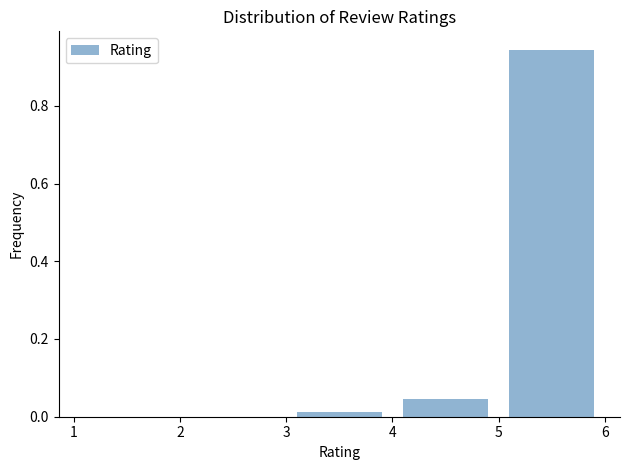

Reading left to right, transcribe this chart: for each bar, give the range it covers on the x-axis and its height. The values are not printed on the chart, so give them approximately, as read against the axis.

1 to 2: 0
2 to 3: 0
3 to 4: under 0.02
4 to 5: 0.04
5 to 6: 0.94